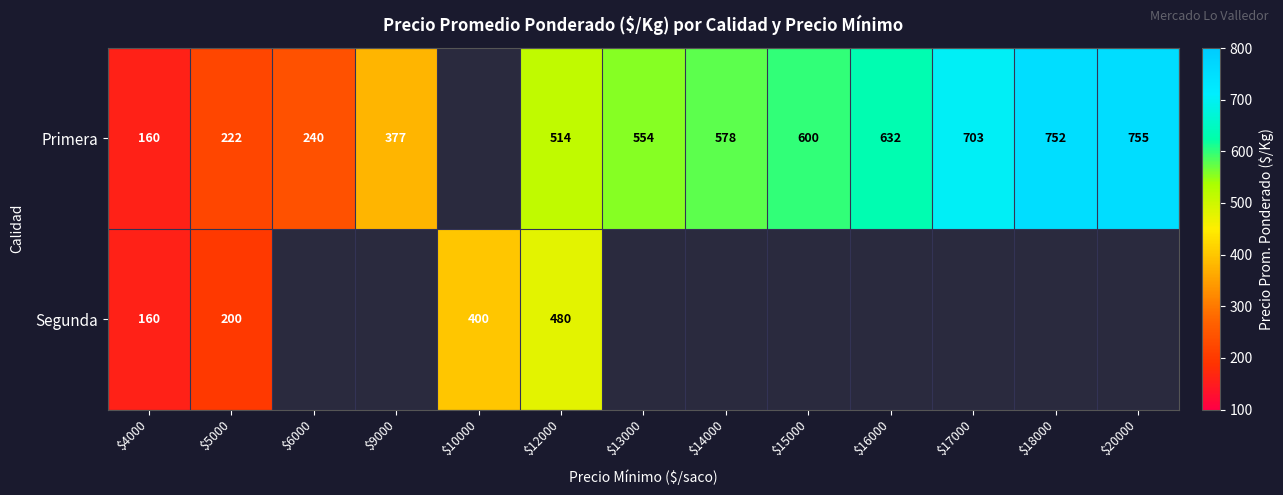

The value of Primera at $6000 is 240. True or false?

True